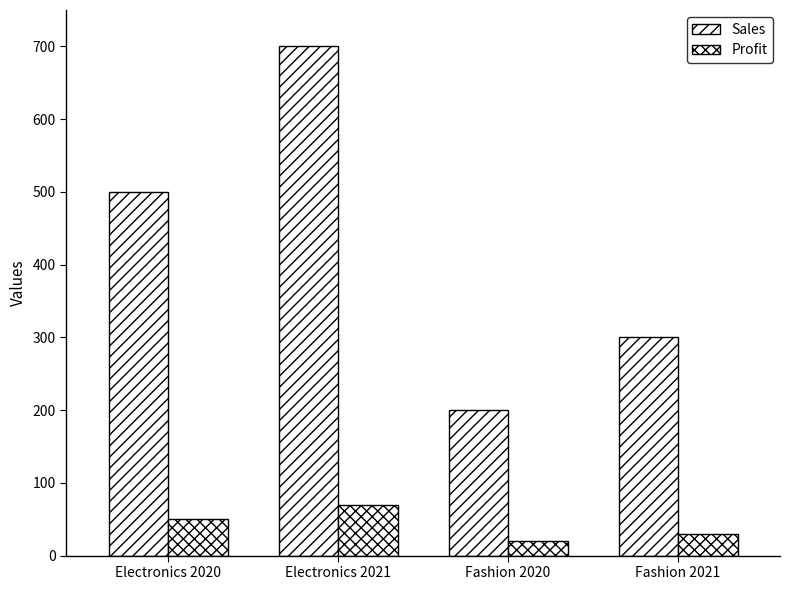

What is the lowest value of the Profit series?

20